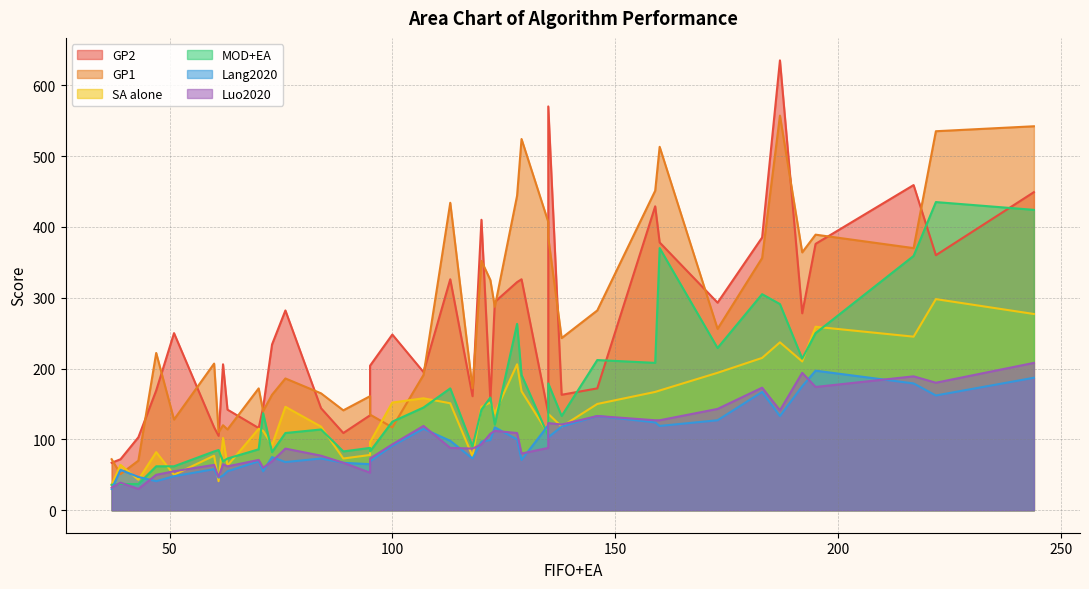

Which series has the largest total across all categories?

GP1